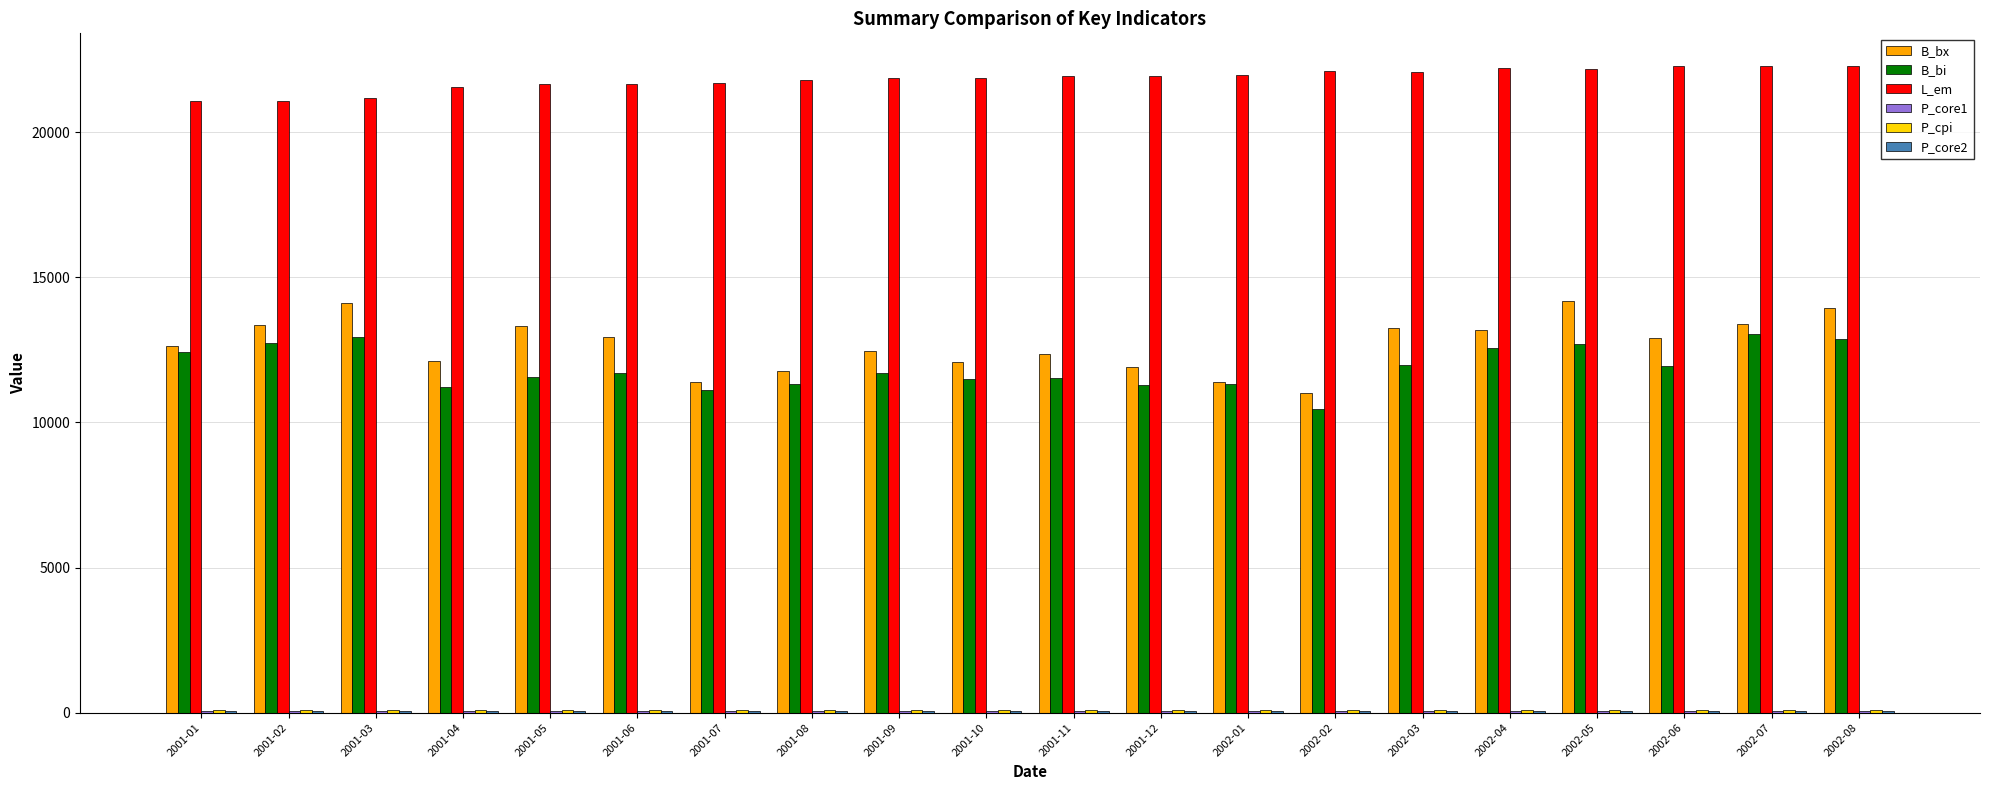

The value of L_em at 2001-01 is 21089.0. True or false?

True